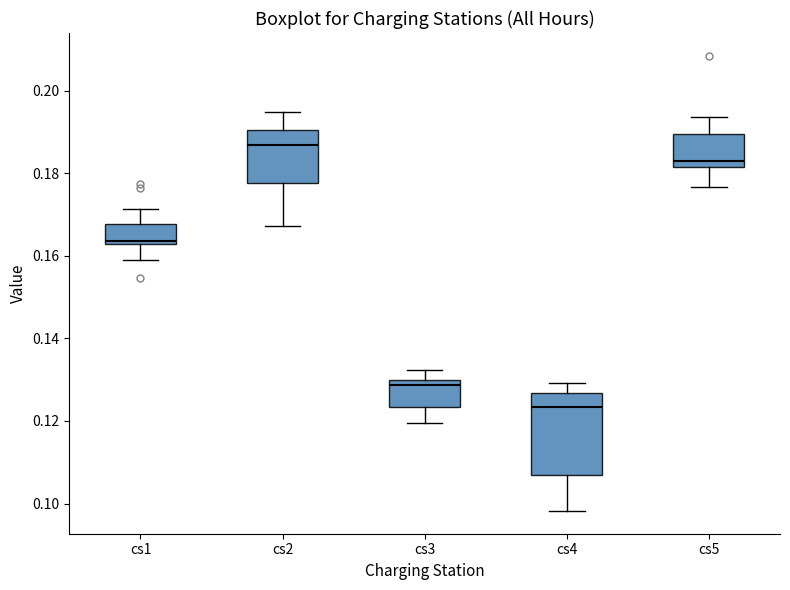

Which box has the lowest median line?

cs4